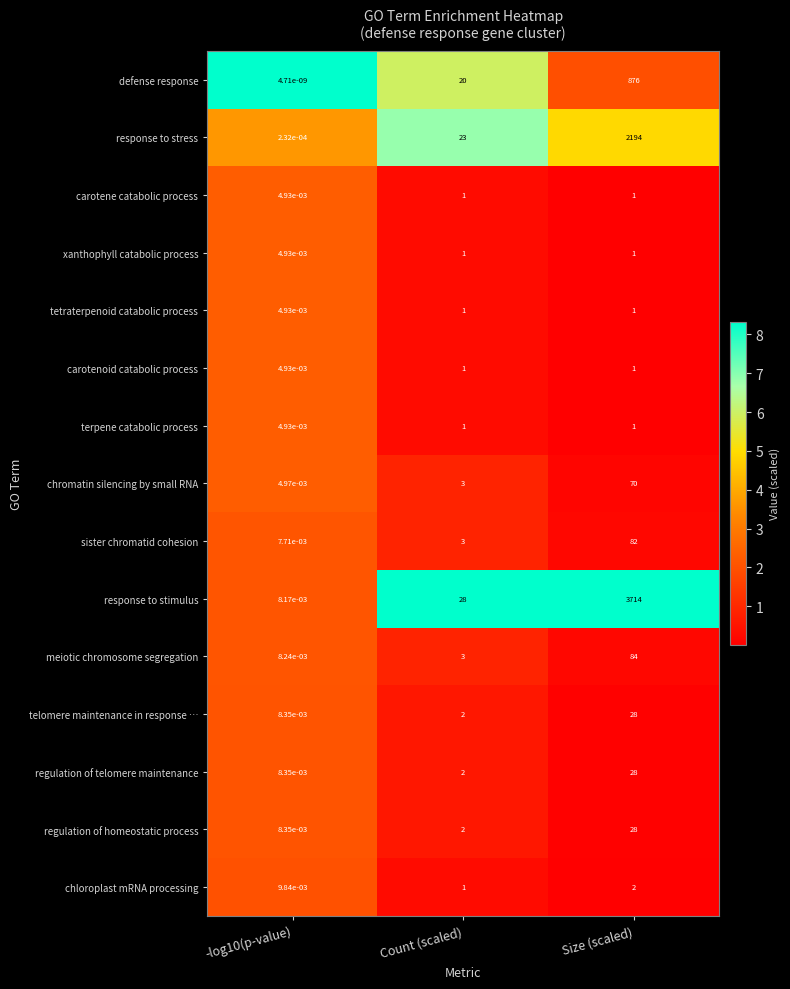

Where is response to stress nearest to the value 1097?

Count (scaled)